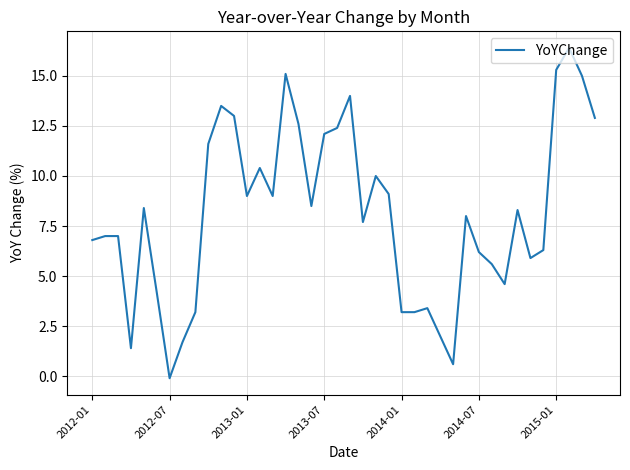

How many positive values are there?

39